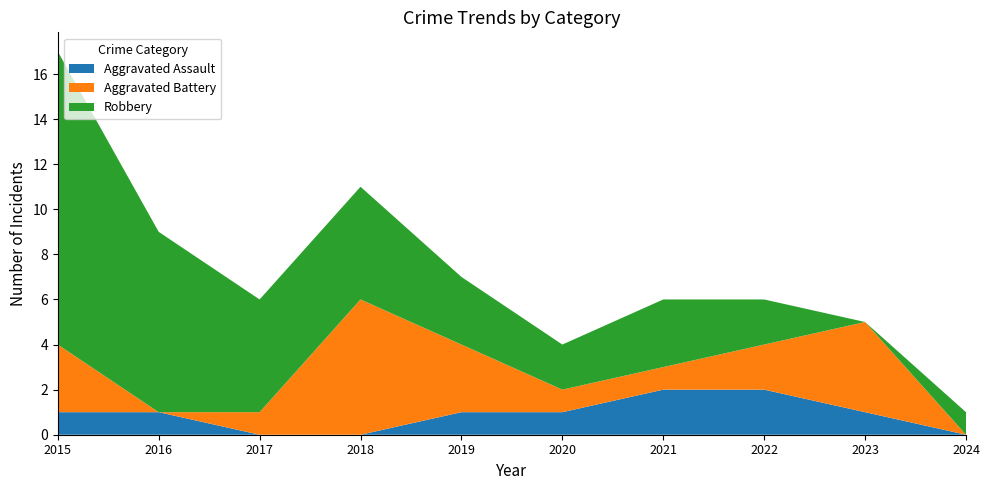

Reading left to right, list all the values displayed in this chart.

Aggravated Assault: 2015=1	2016=1	2017=0	2018=0	2019=1	2020=1	2021=2	2022=2	2023=1	2024=0
Aggravated Battery: 2015=3	2016=0	2017=1	2018=6	2019=3	2020=1	2021=1	2022=2	2023=4	2024=0
Robbery: 2015=13	2016=8	2017=5	2018=5	2019=3	2020=2	2021=3	2022=2	2023=0	2024=1